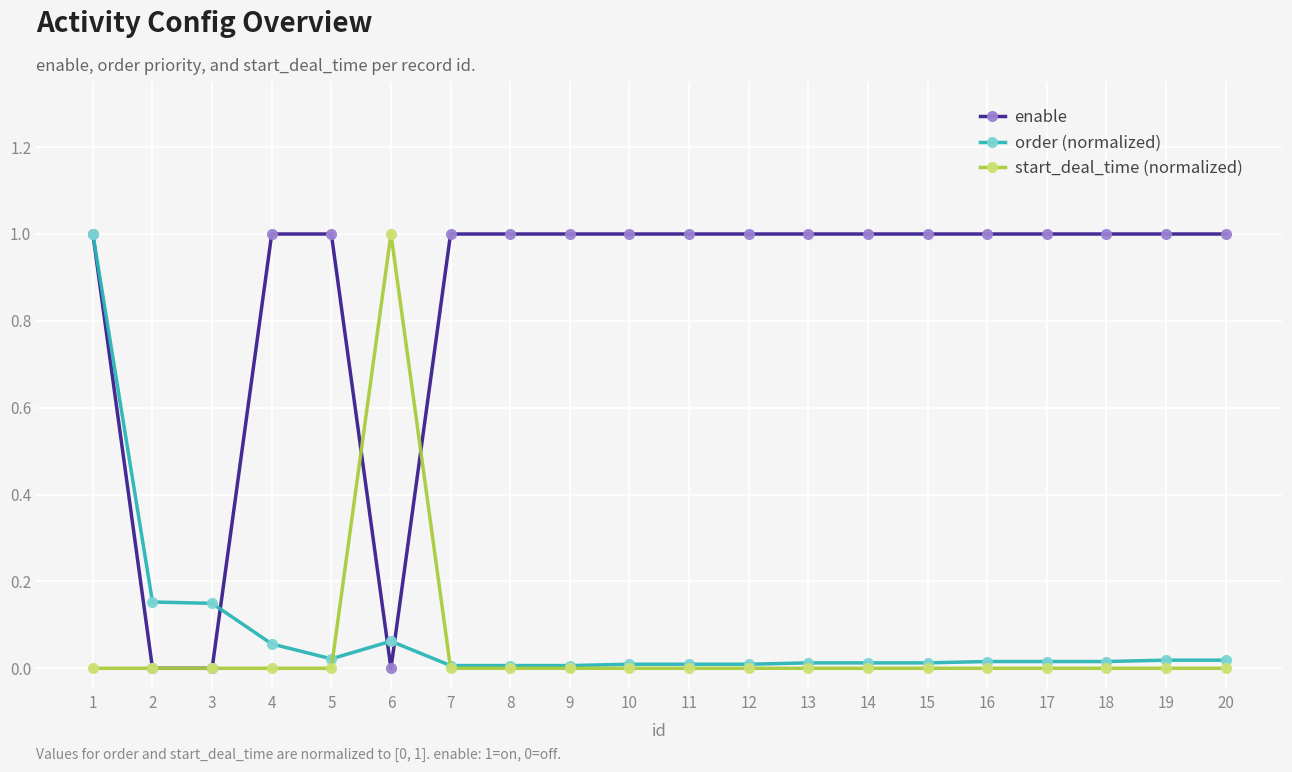

Between 2 and 17, which series saw the biggest shift?

enable